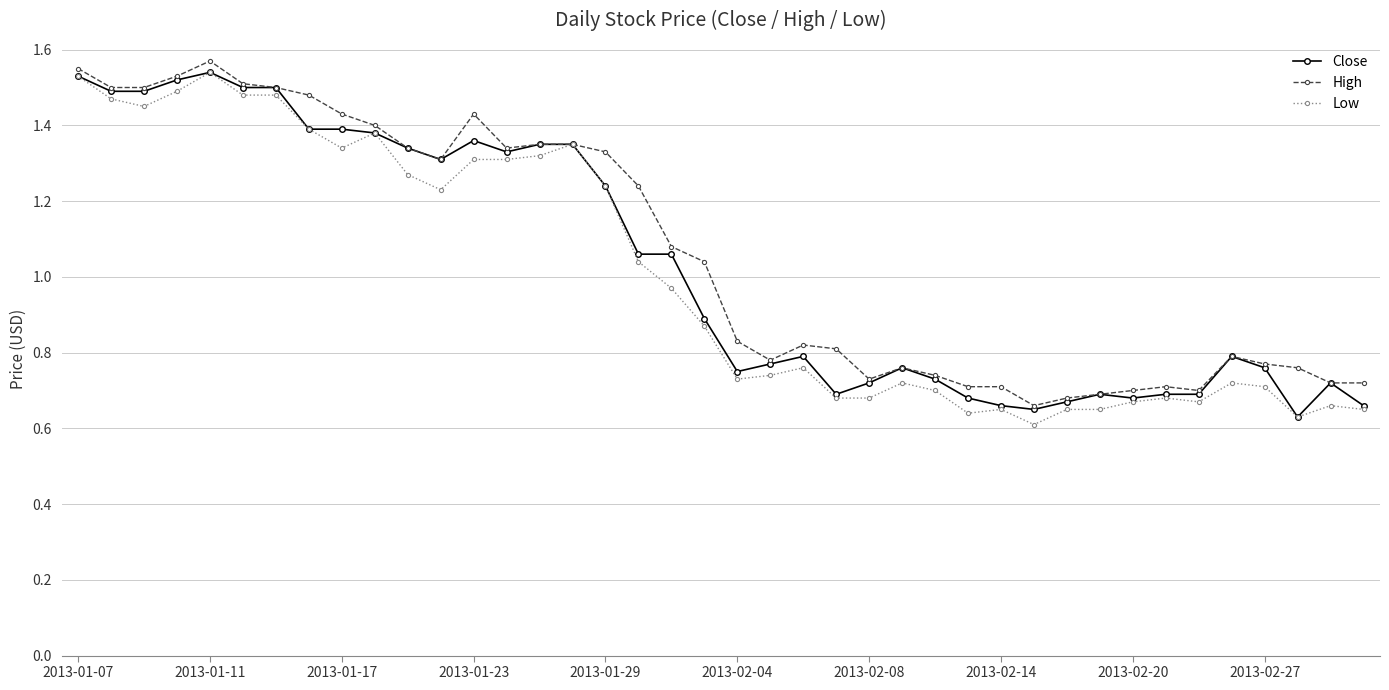

At how many categories does at least one series exceed 0?

40